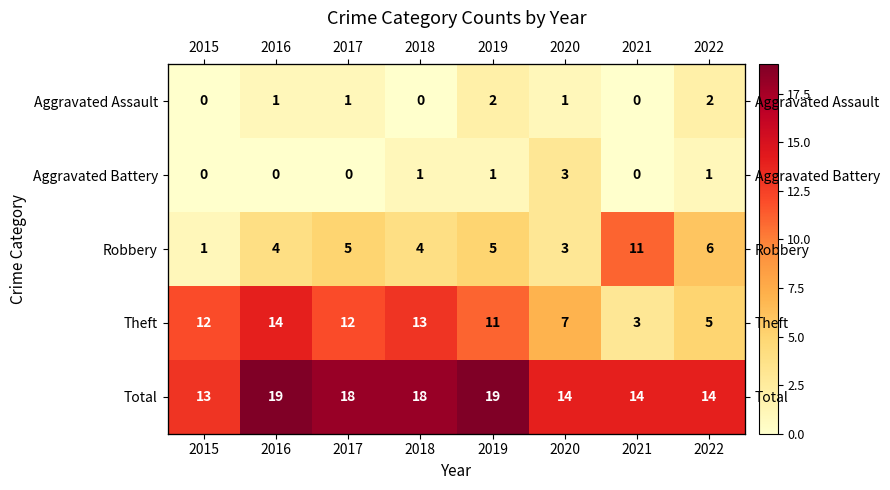

What is the total value across all series at 2015?

26